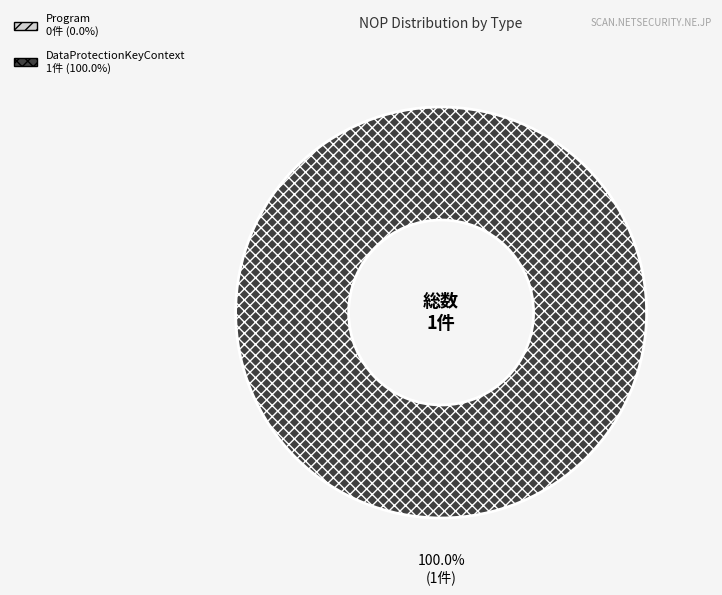

Is Program the majority of the pie?

No